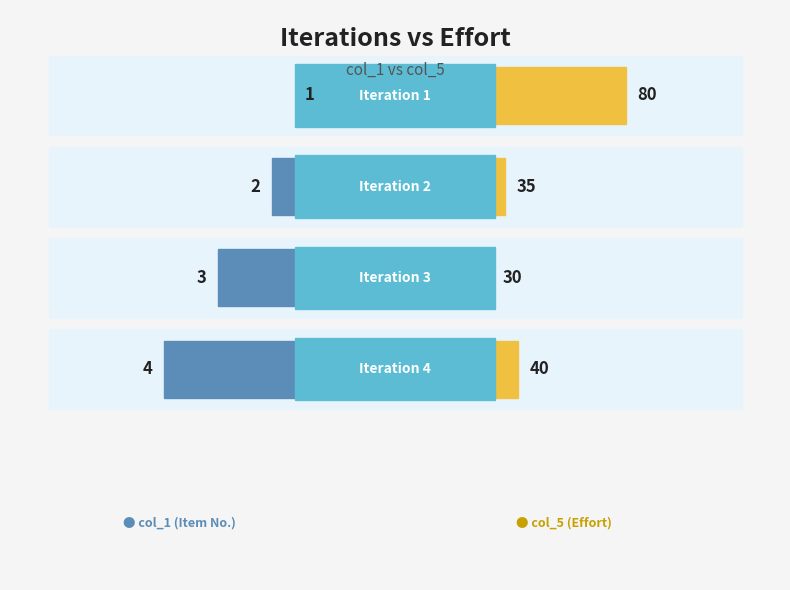

Is it true that the value at 3 is 3?

True